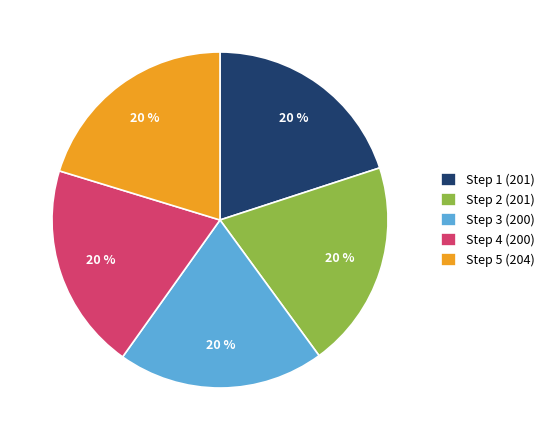

Is Step 4 (200) the majority of the pie?

No